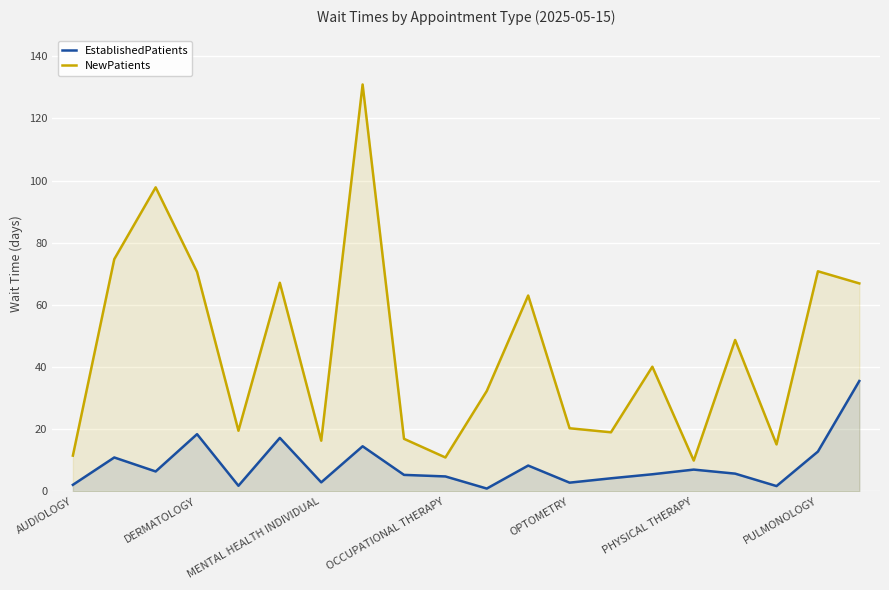

What is the maximum value for EstablishedPatients?

35.5